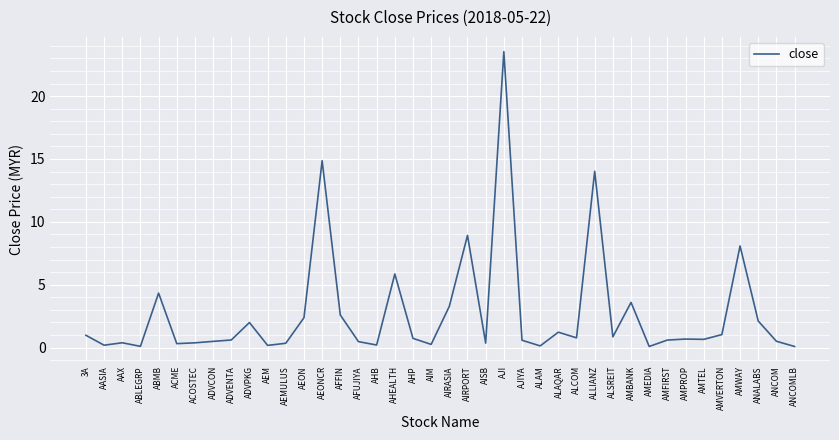

What is the smallest value displayed?

0.1